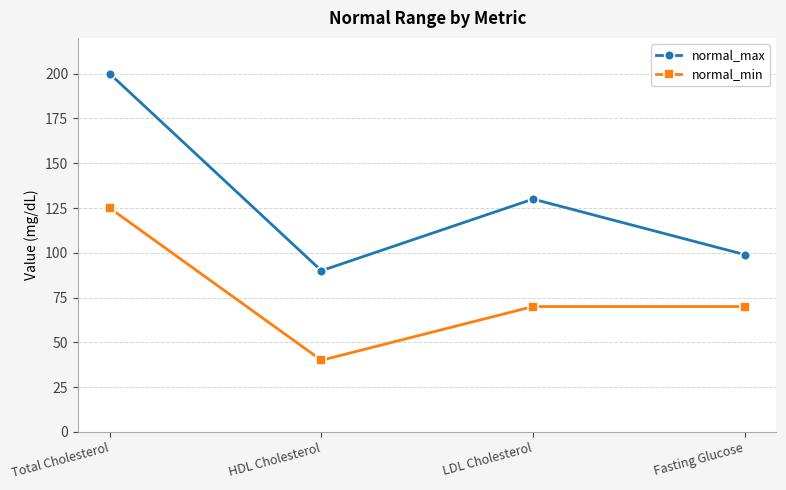

What position from the left is LDL Cholesterol?

3